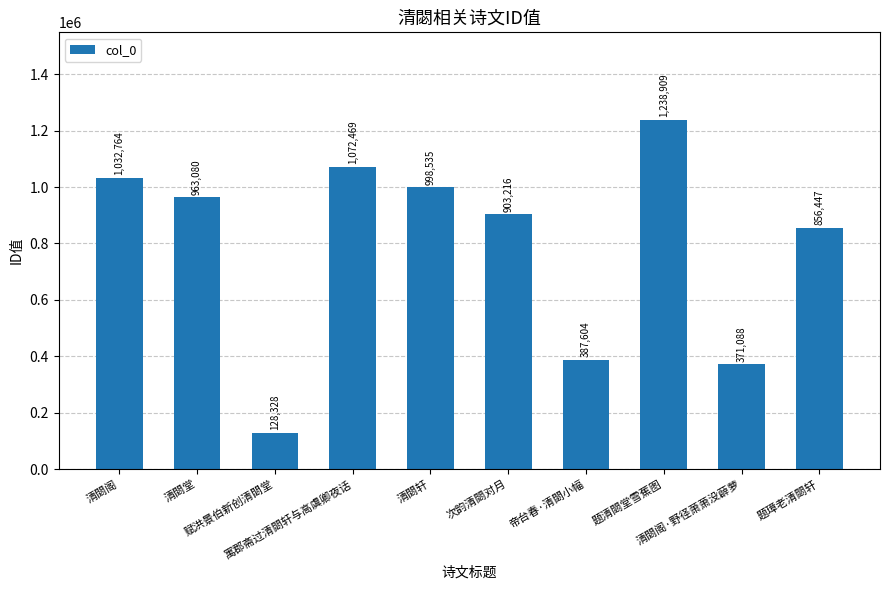

Does the chart contain stacked bars?

No